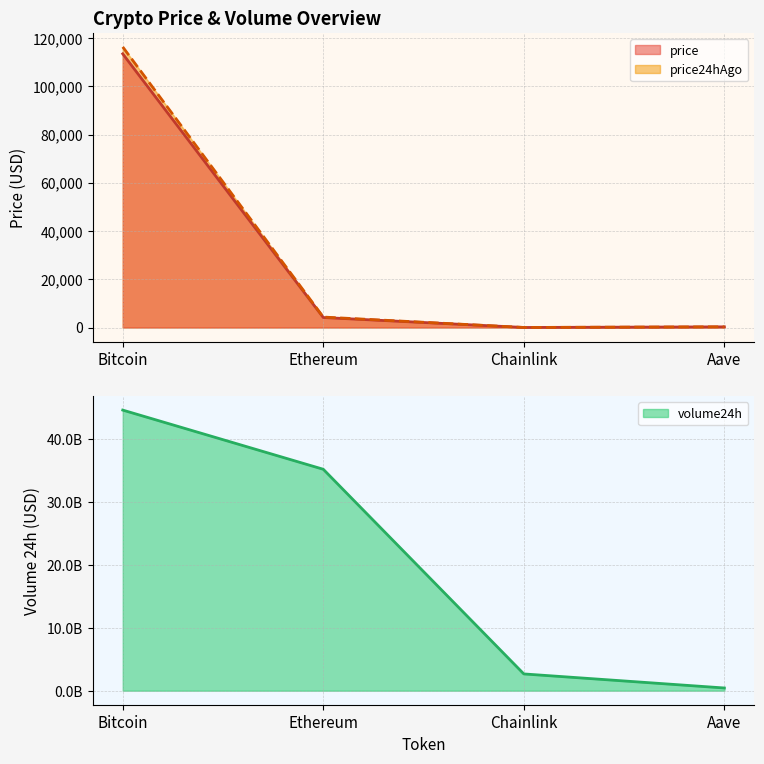

Where is volume24h nearest to the value 22514021182?

Ethereum